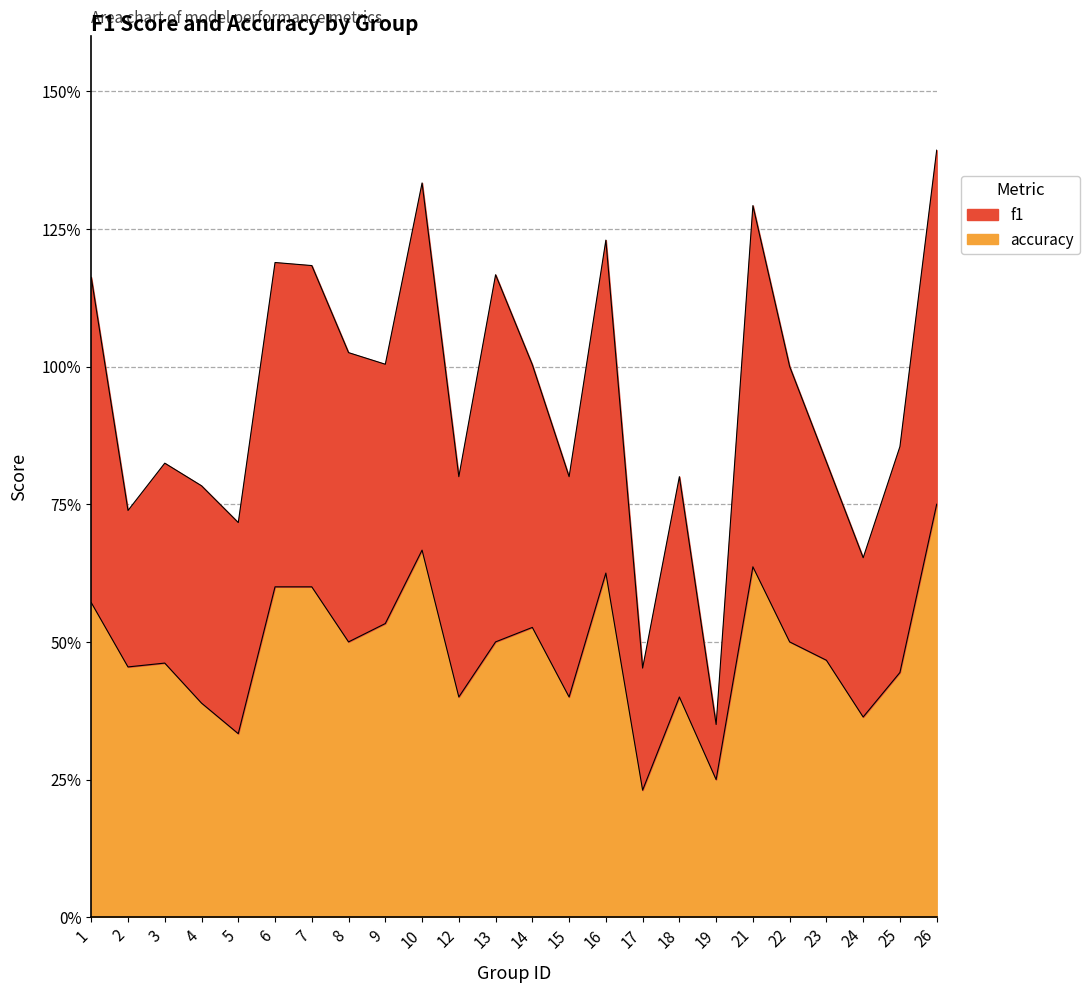

What is the approximate value at 26?

0.8